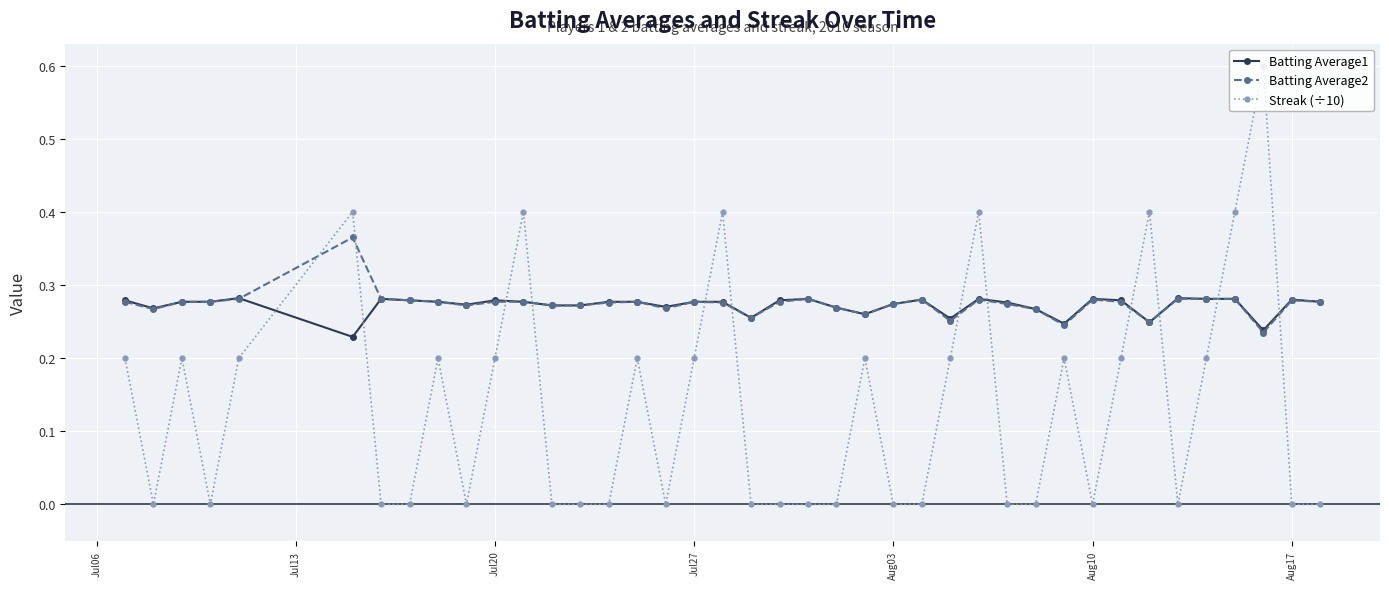

Which series has the largest range (max minus min)?

Streak (÷10)